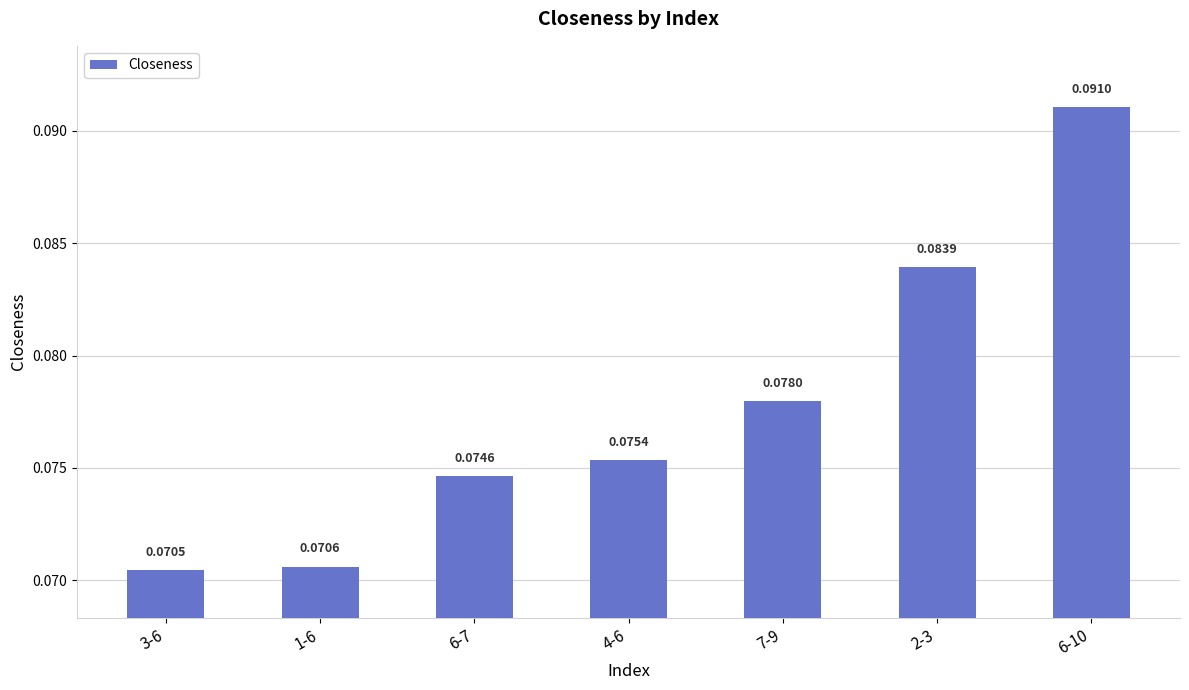

What is the sum of the values at 1-6 and 6-10?

0.2